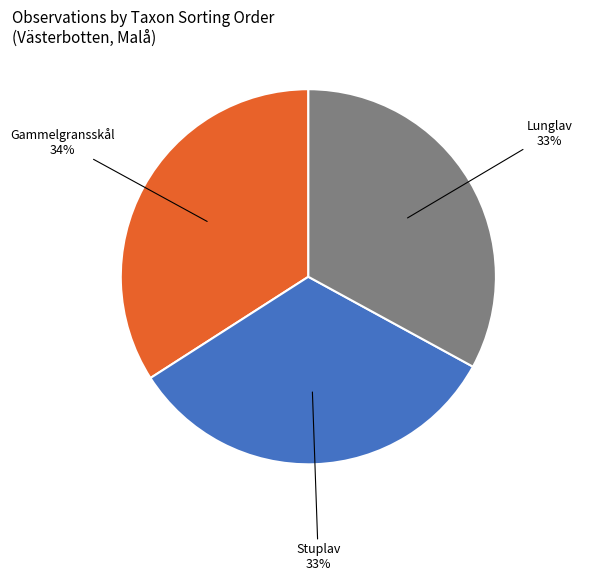

Count the number of slices in the pie.

3